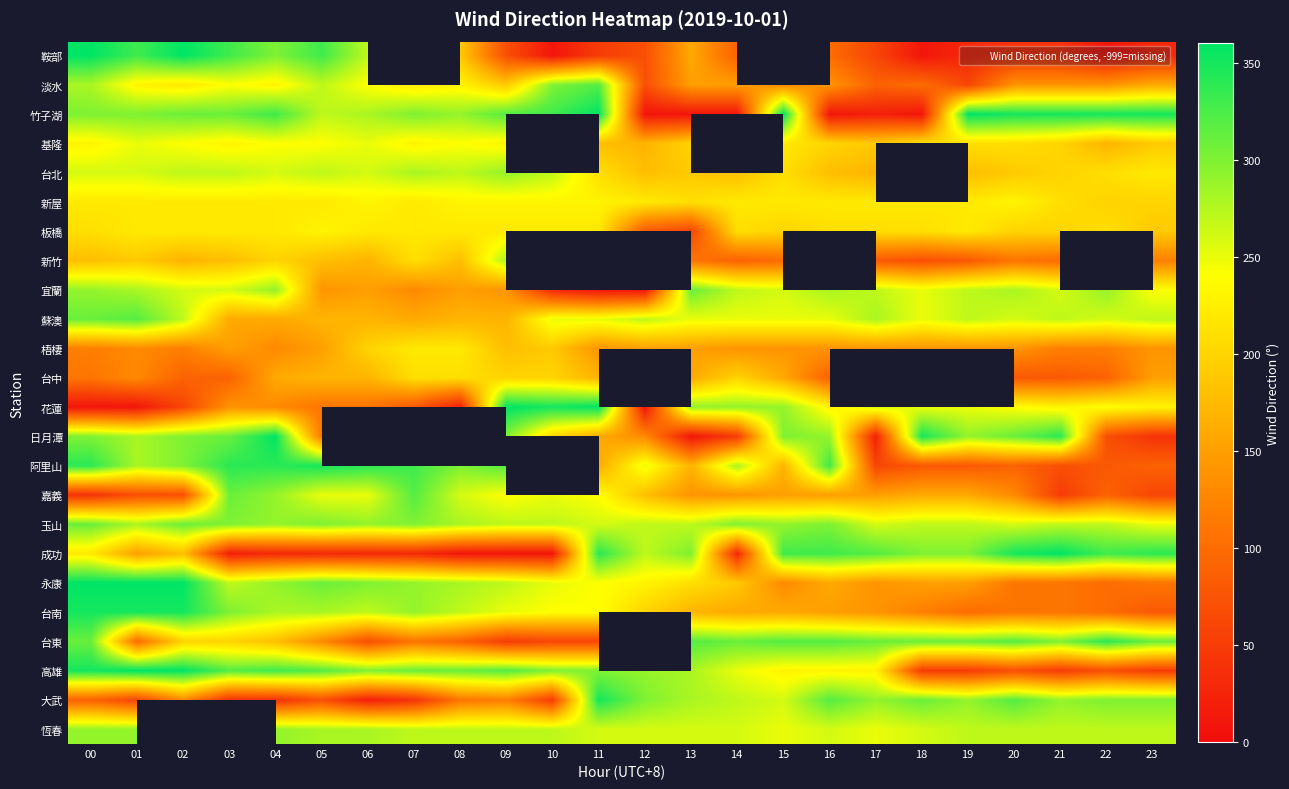

Between 14 and 19, which is larger?

14